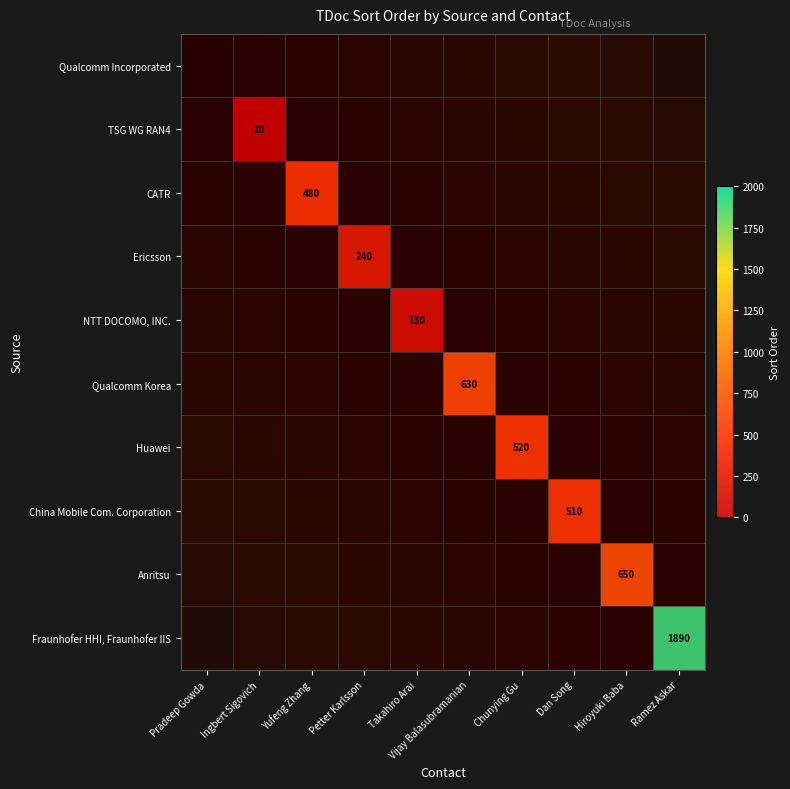

Is the value of Qualcomm Korea at Pradeep Gowda greater than the value of CATR at Vijay Balasubramanian?

No